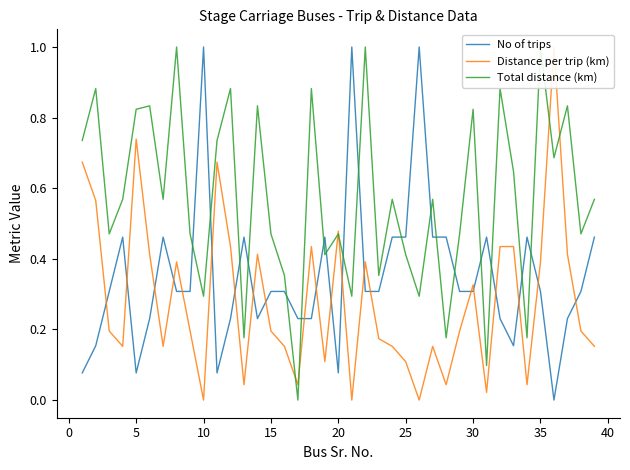

At which category does No of trips reach its first local valley?

5